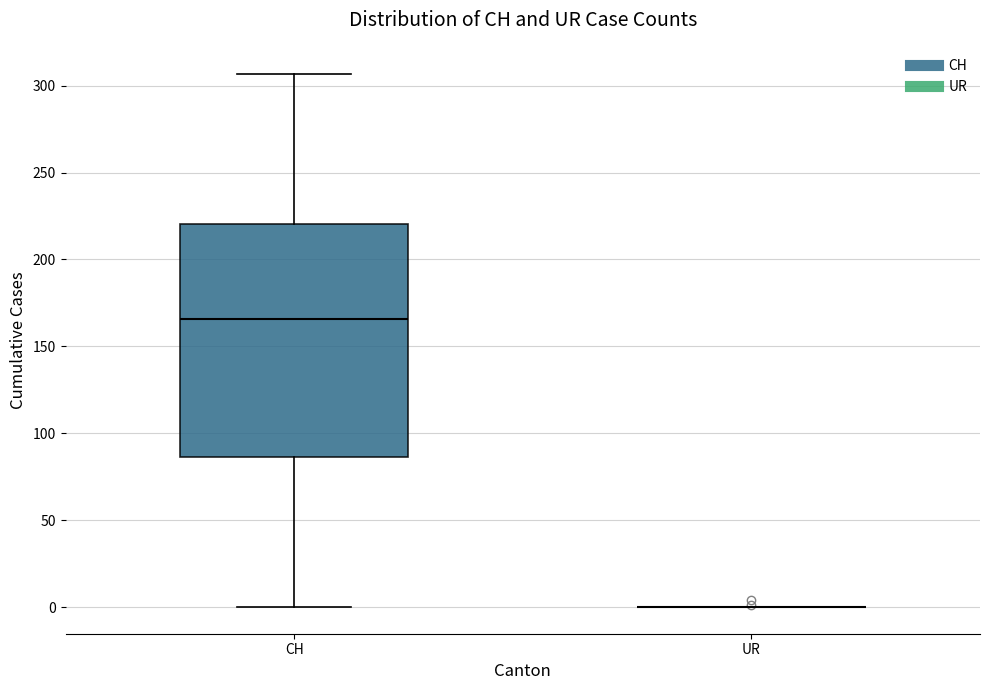

Reading left to right, read every box against the y-axis: the position of its median line, the range the box covers, and the ends of its whiskers. The values are not printed on the chart, so give them approximately, as read against the axis.

CH: median 165, box 85 to 220, whiskers 0 to 305
UR: box collapsed to a line at 0, whiskers 0 to 0